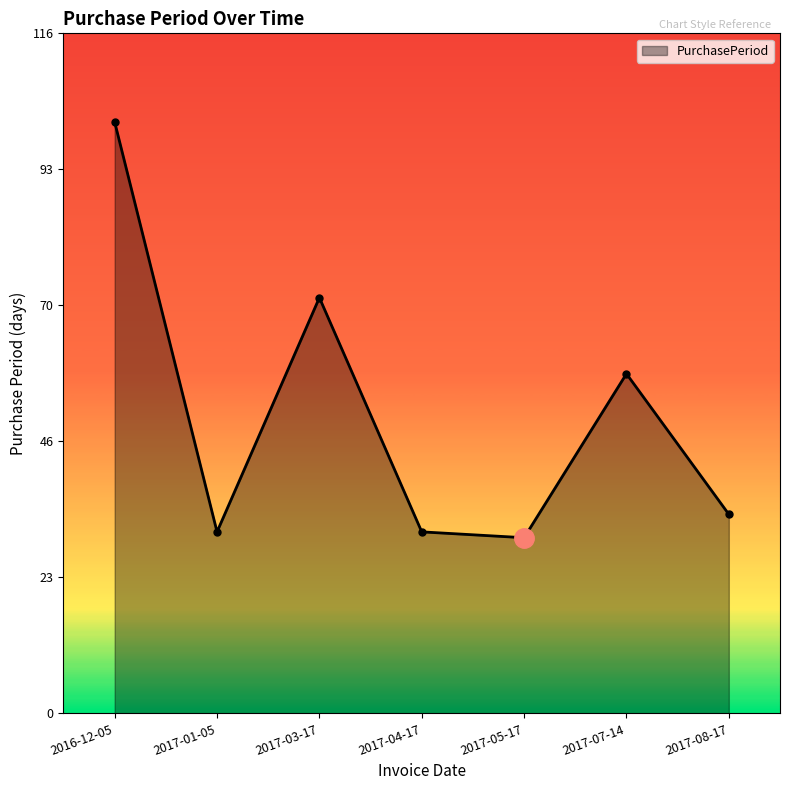

Reading left to right, transcribe all the data shown in this chart.

101	31	71	31	30	58	34